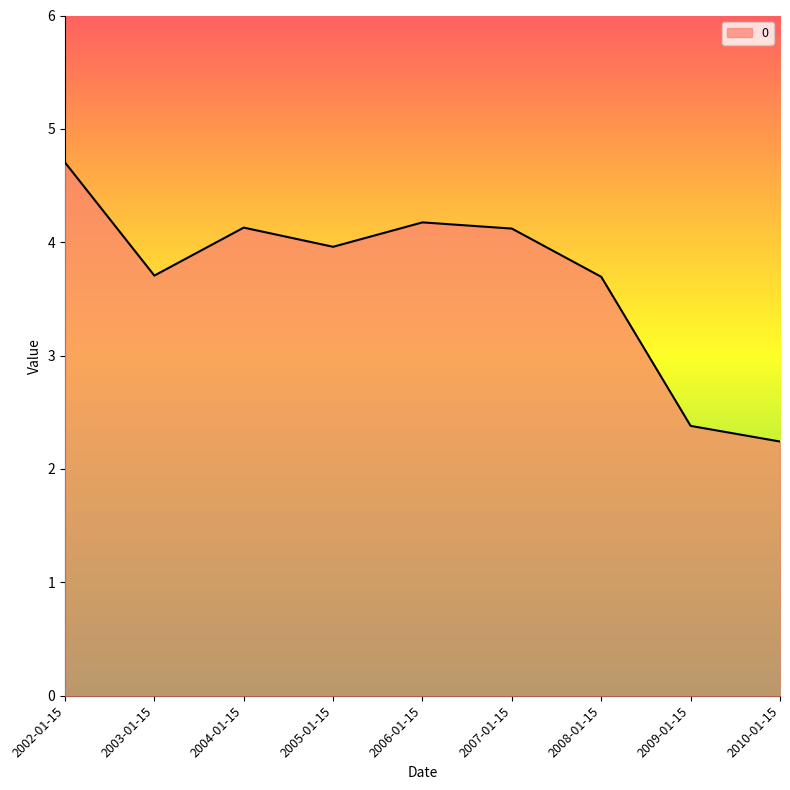

What is the minimum value shown in the chart?

2.2